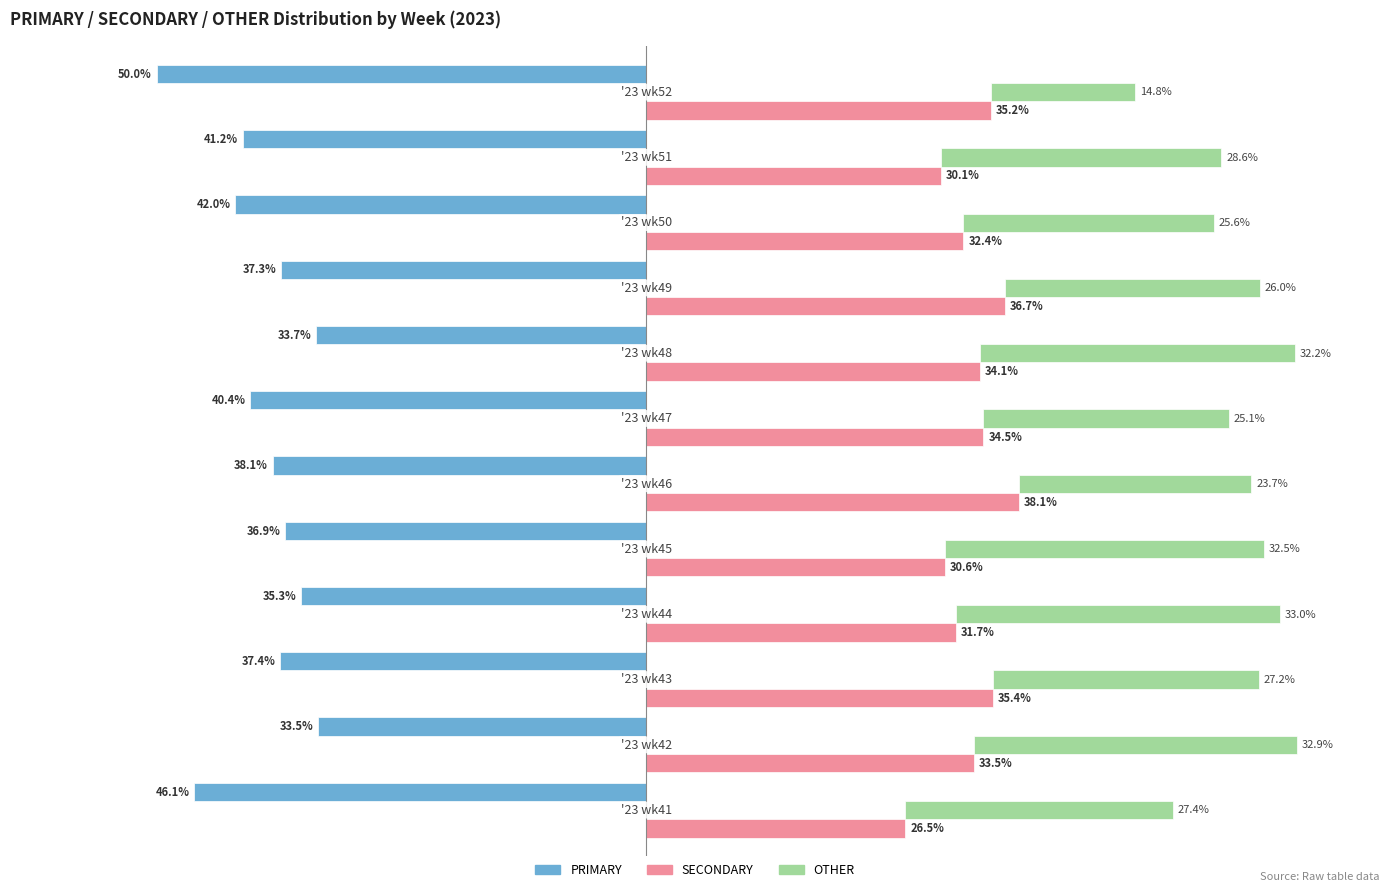

How many values in the SECONDARY series are below 34?

6